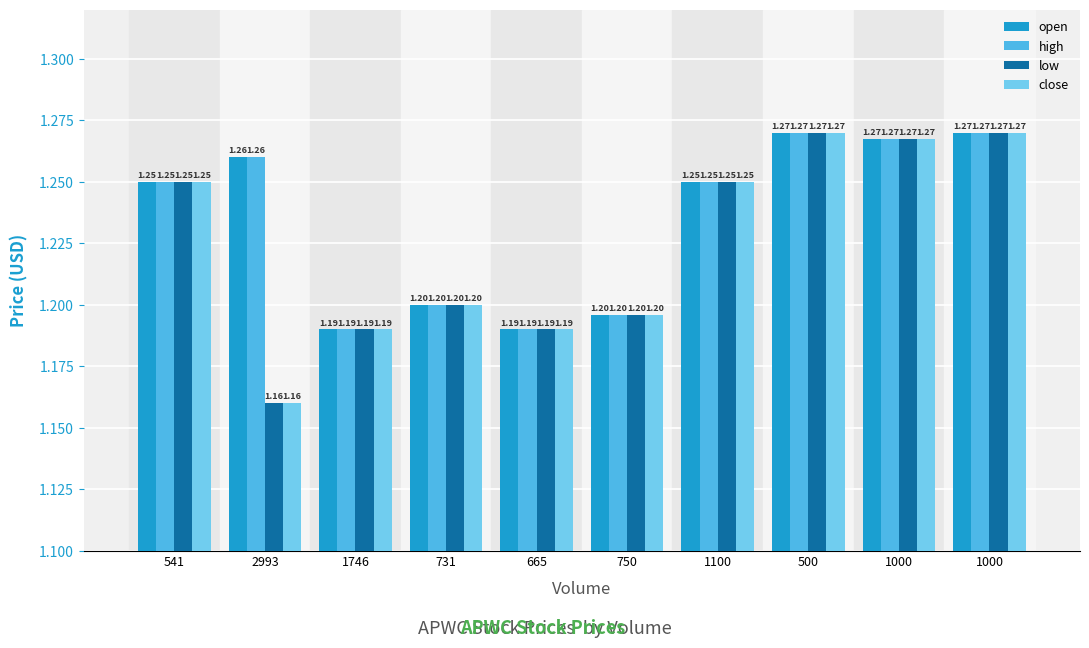

At 1000, list the series in order from smallest to largest.

open, high, low, close